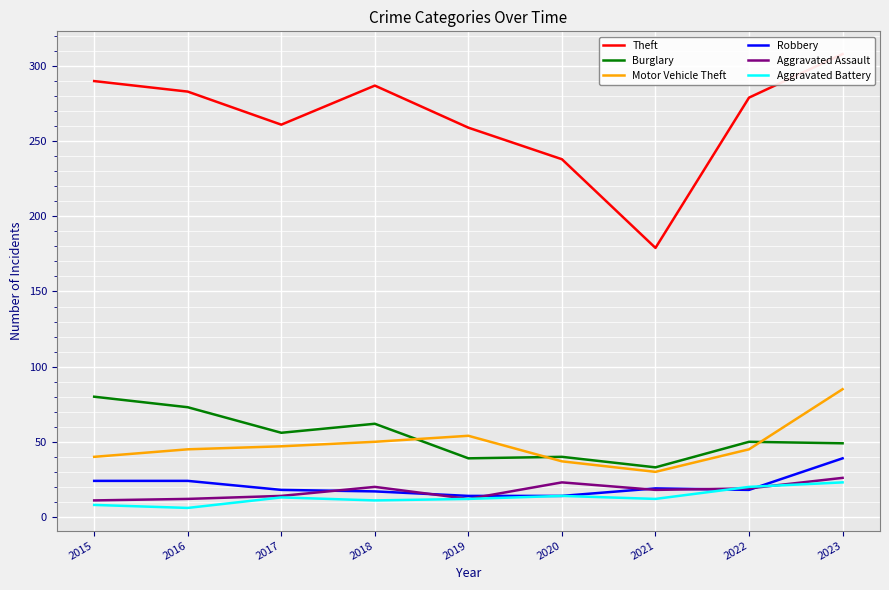

What is the difference between the maximum and minimum values in the Motor Vehicle Theft series?

55